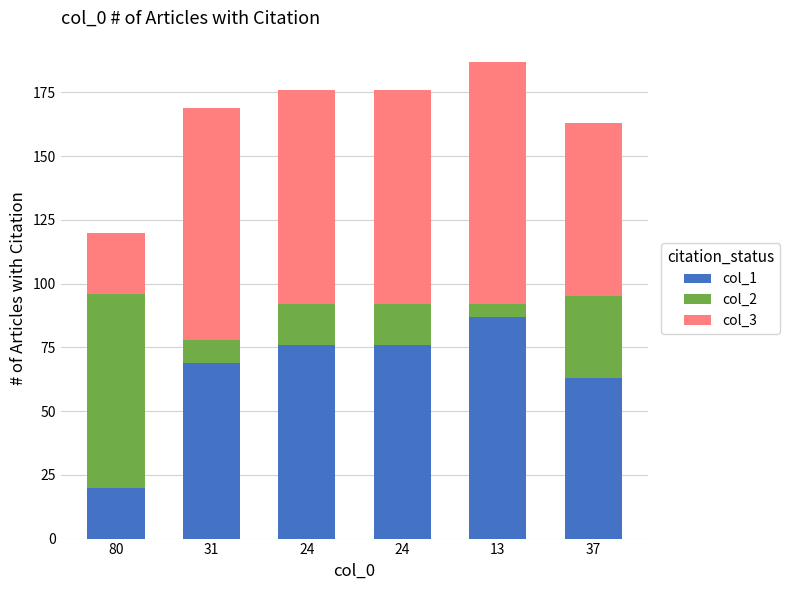

Where does the col_3 series first go above 84?

31